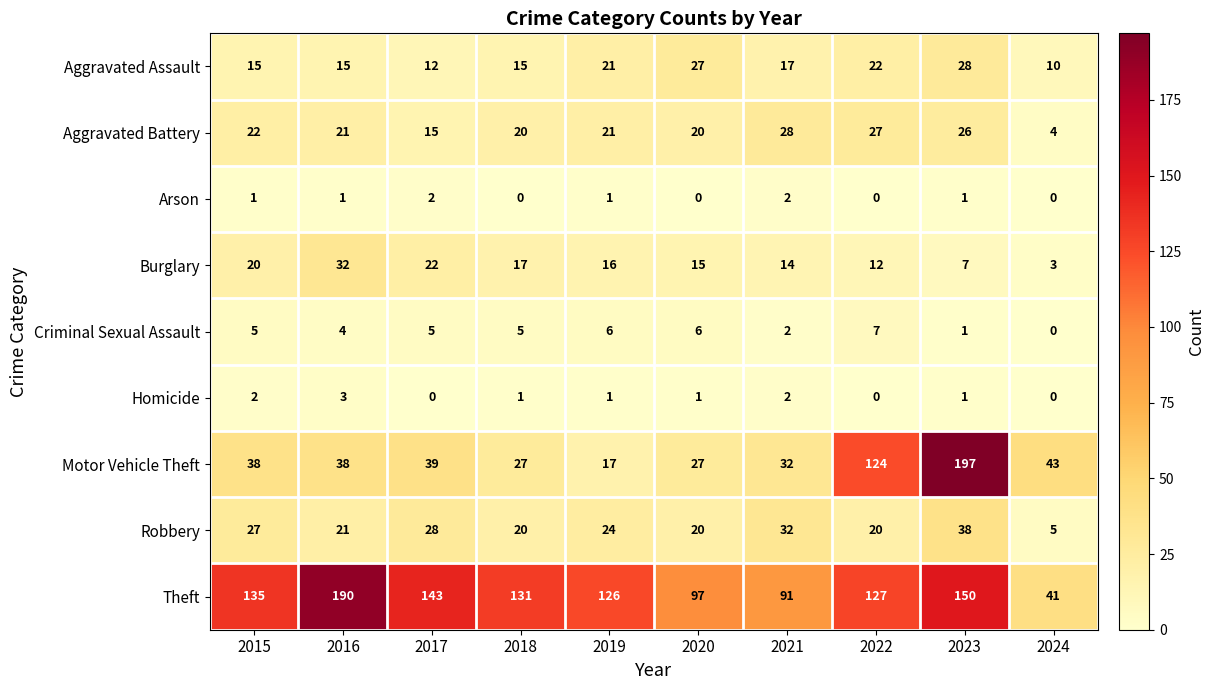

What is the average value of the Theft series?

123